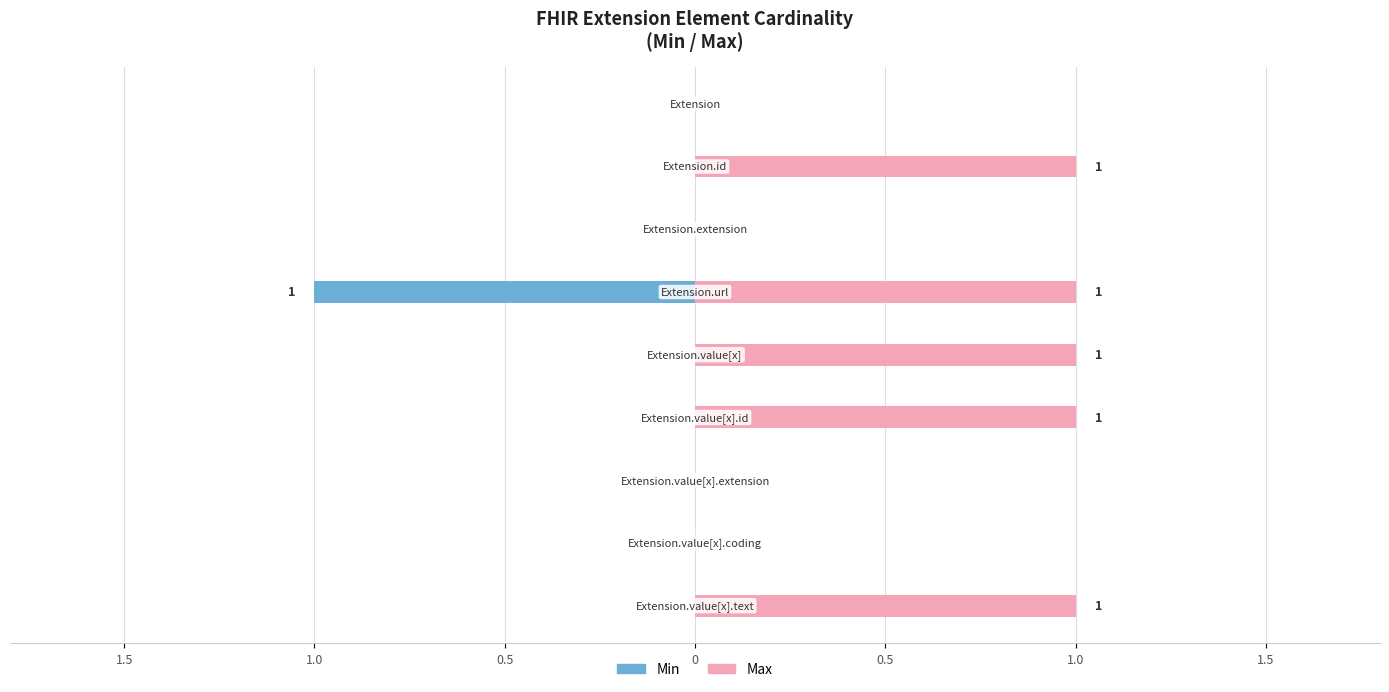

Reading left to right, list all the values displayed in this chart.

Min: 0	0	0	-1	0	0	0	0	0
Max: 0	1	0	1	1	1	0	0	1